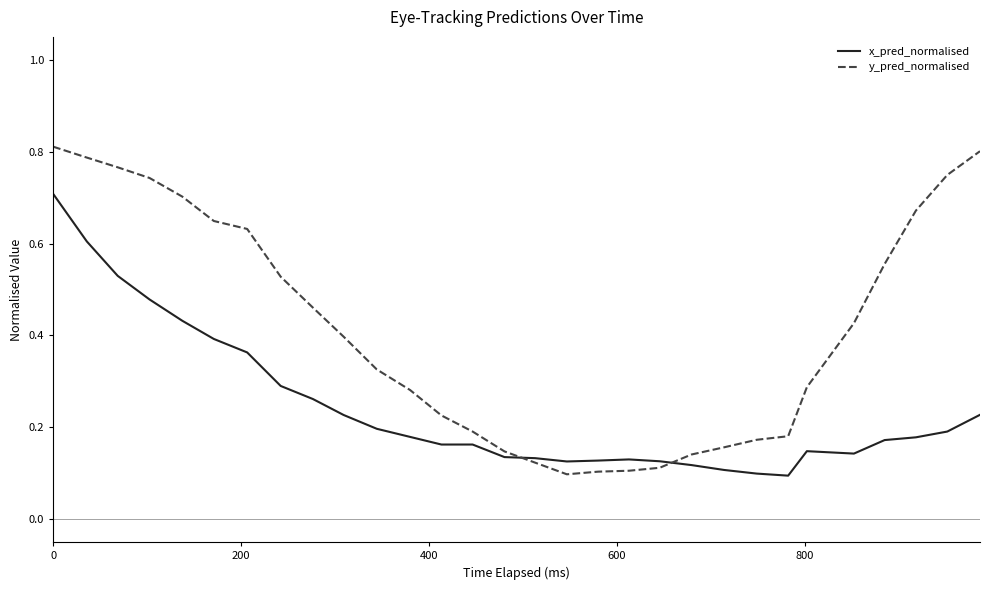

What is the sum of all y_pred_normalised values?

12.3